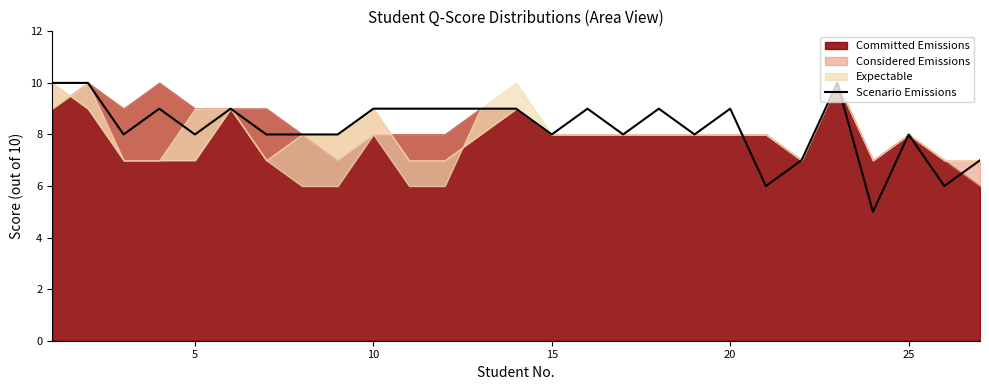

How many points are lower than both their immediate neighbors (excluding endpoints)?

8